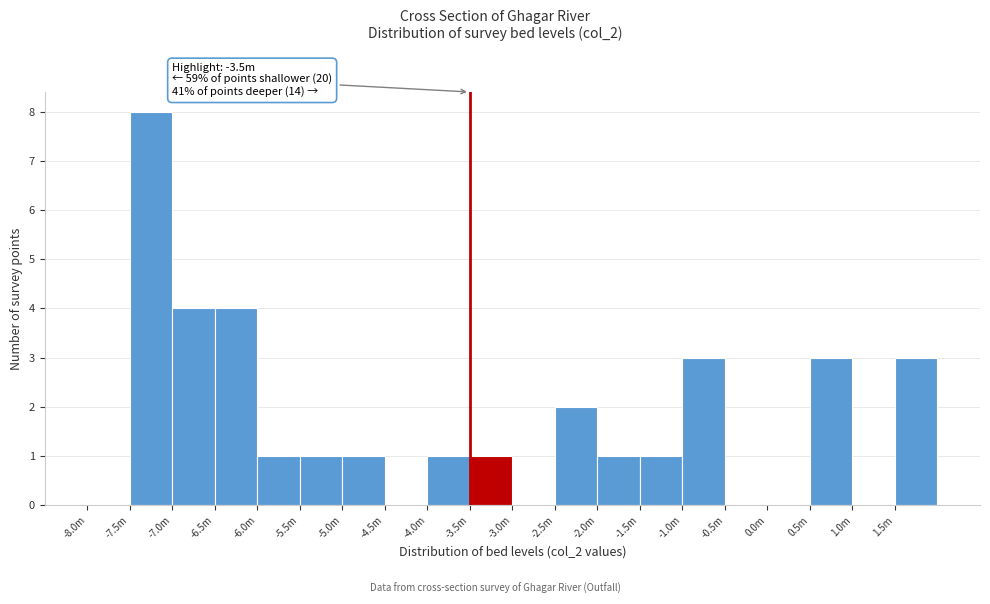

Reading left to right, list all the values displayed in this chart.

-8.0m=0	-7.5m=8	-7.0m=4	-6.5m=4	-6.0m=1	-5.5m=1	-5.0m=1	-4.5m=0	-4.0m=1	-3.5m=1	-3.0m=0	-2.5m=2	-2.0m=1	-1.5m=1	-1.0m=3	-0.5m=0	0.0m=0	0.5m=3	1.0m=0	1.5m=3